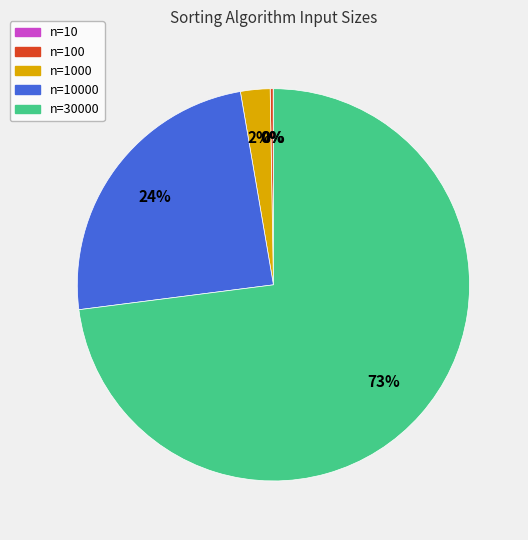

Is there a majority slice in this chart?

Yes